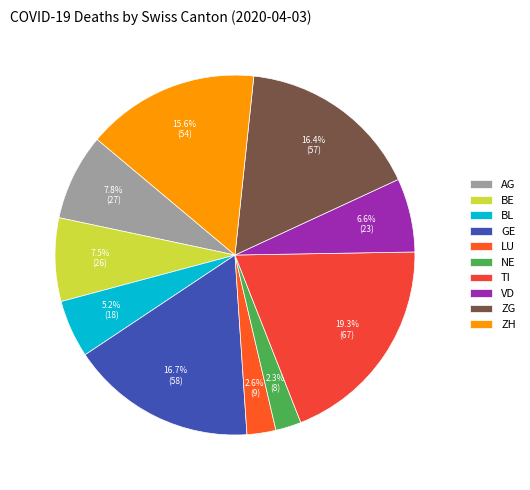

What is the largest slice in the pie chart?

TI